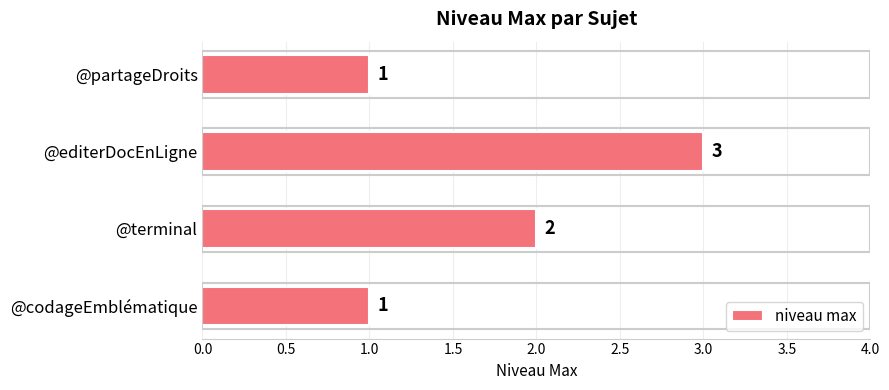

Are the bars grouped side by side (vs. stacked)?

No